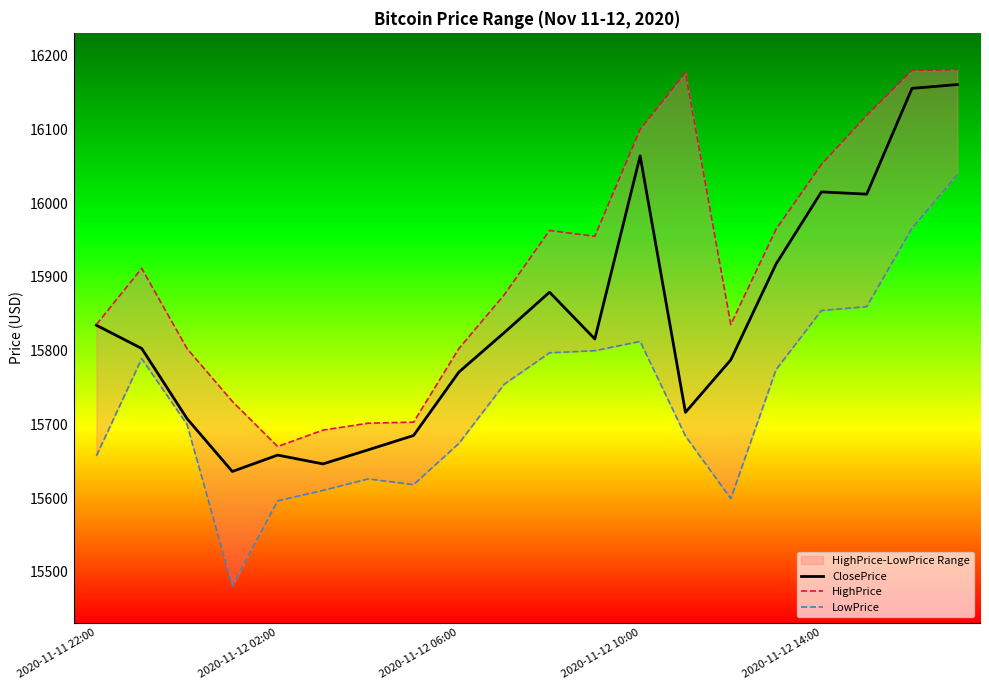

True or false: ClosePrice and LowPrice intersect in this chart.

False